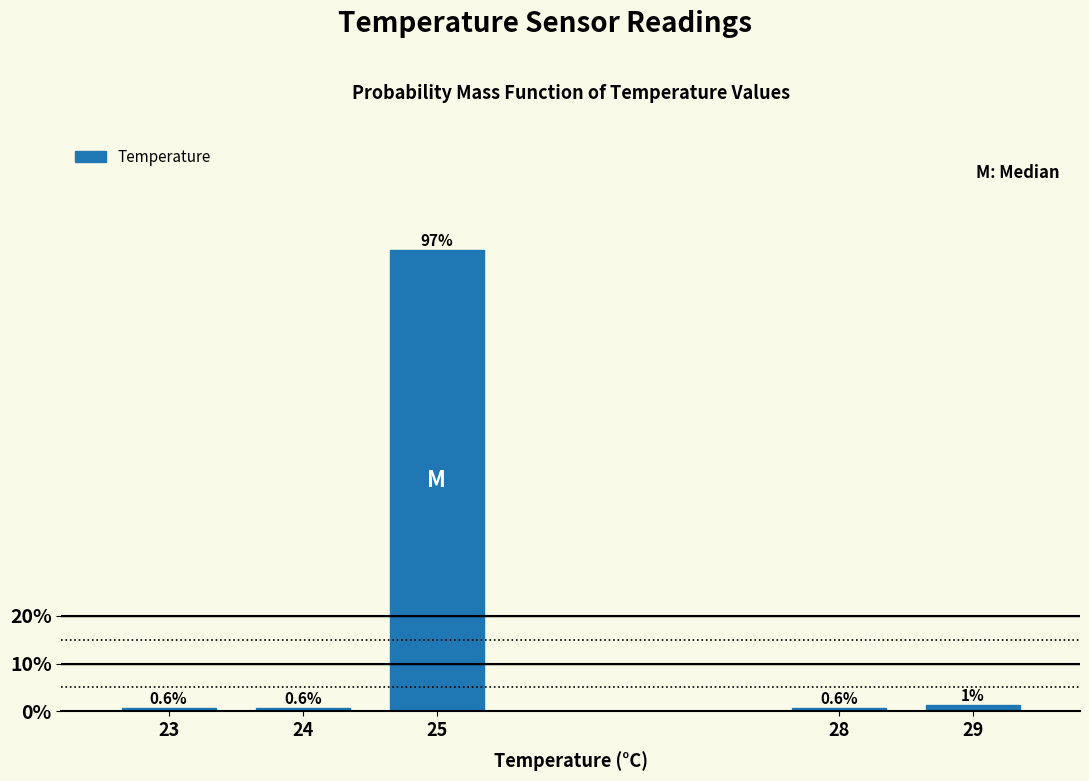

The value at 23 is 0.6. True or false?

True